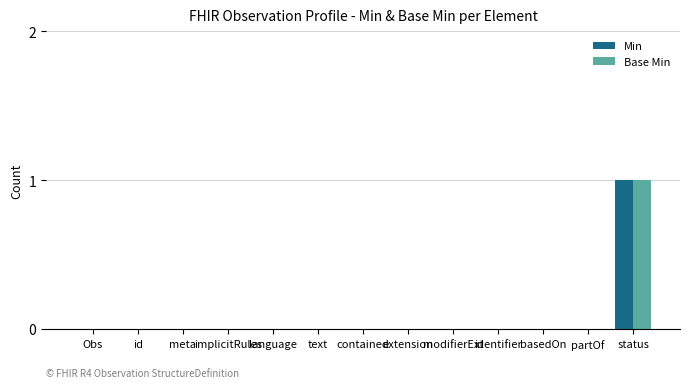

Reading left to right, what are all the values shown in this chart?

Min: 0	0	0	0	0	0	0	0	0	0	0	0	1
Base Min: 0	0	0	0	0	0	0	0	0	0	0	0	1